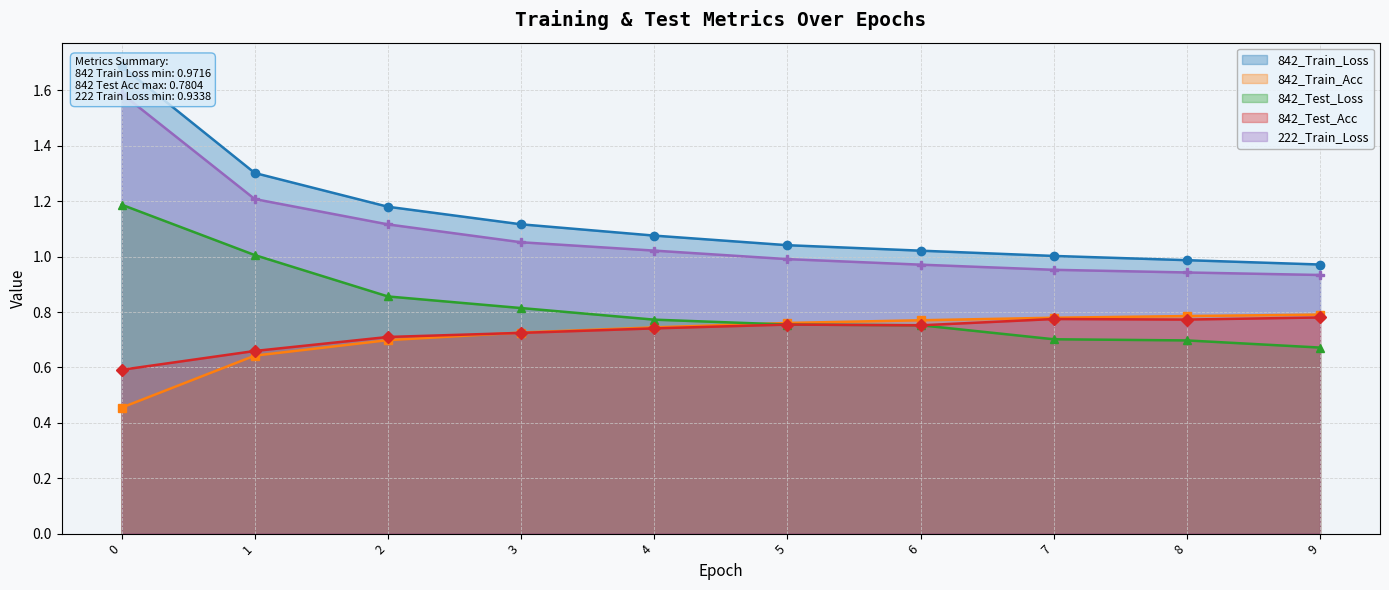

What is the difference between the highest and lowest values at 6?

0.3